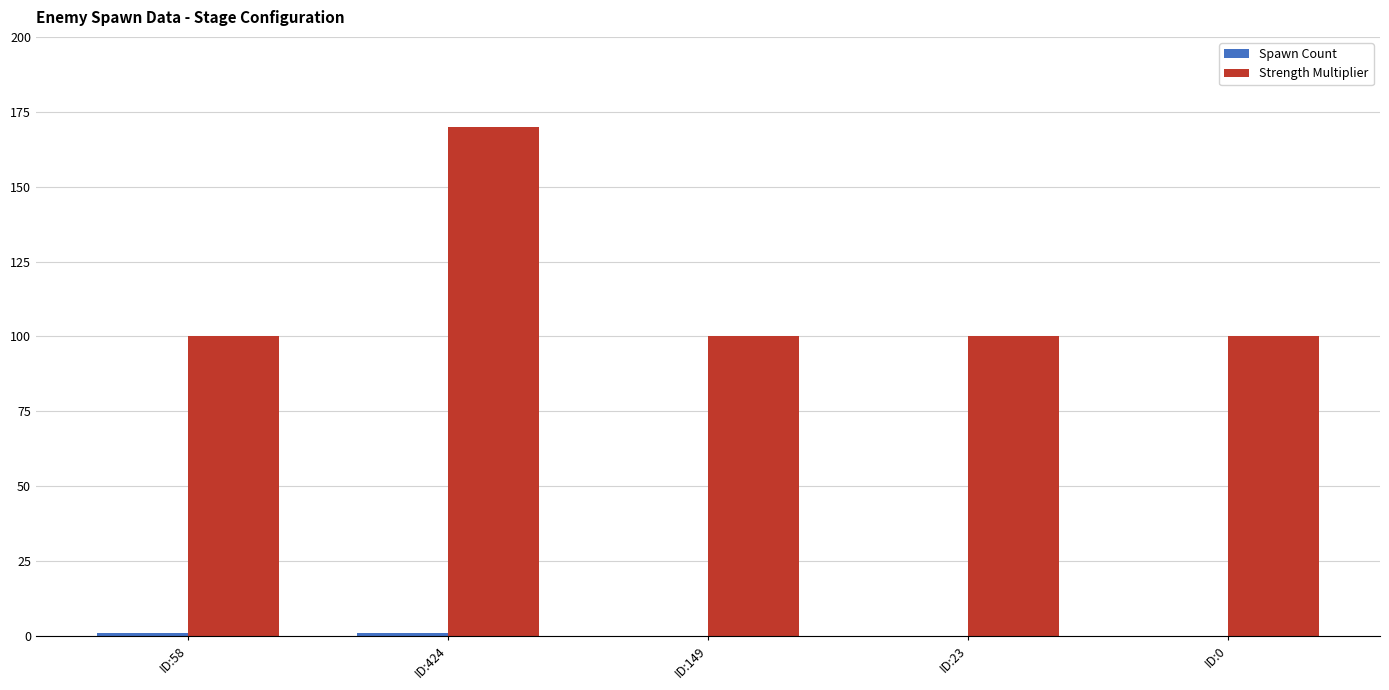

What is the highest value of the Strength Multiplier series?

170